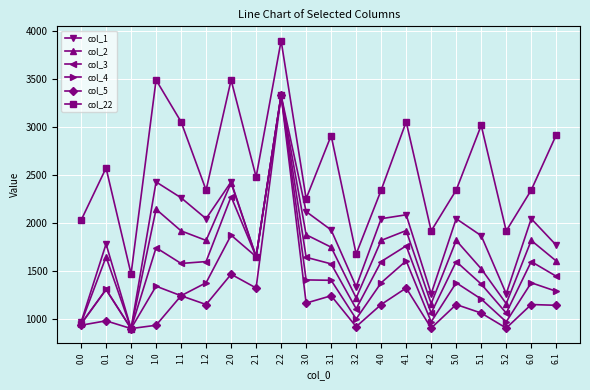

Read the col_2 value at 1.2.

1821.0